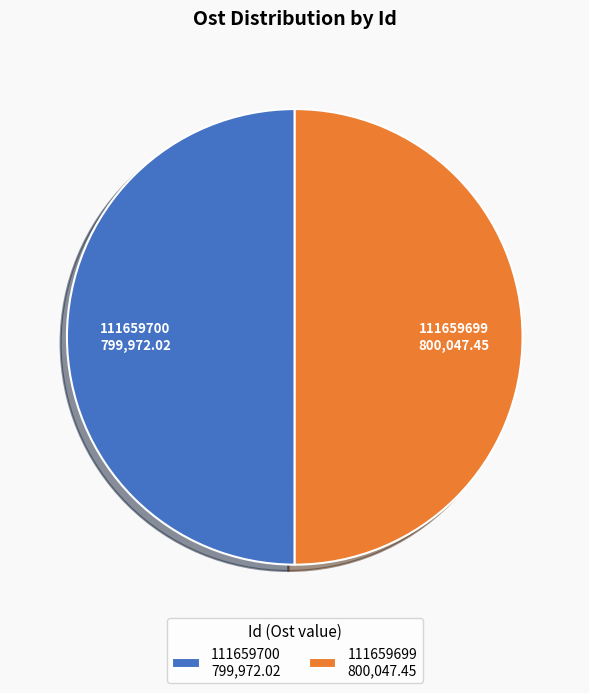

How many slices are in this pie chart?

2